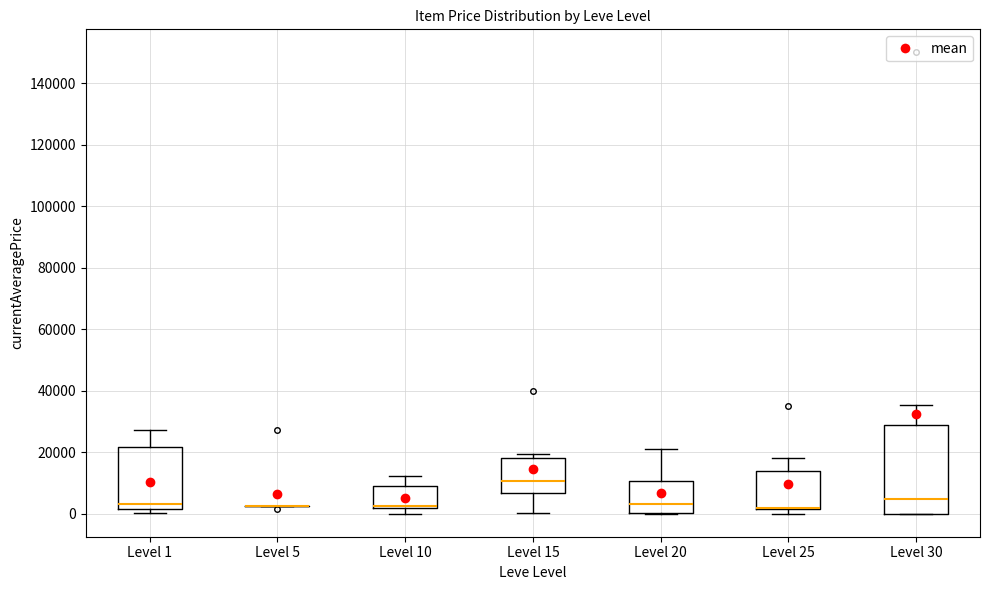

Where is the upper edge of the box for Level 20 on the y-axis? The values are not printed on the chart, so give them approximately, as read against the axis.

10000